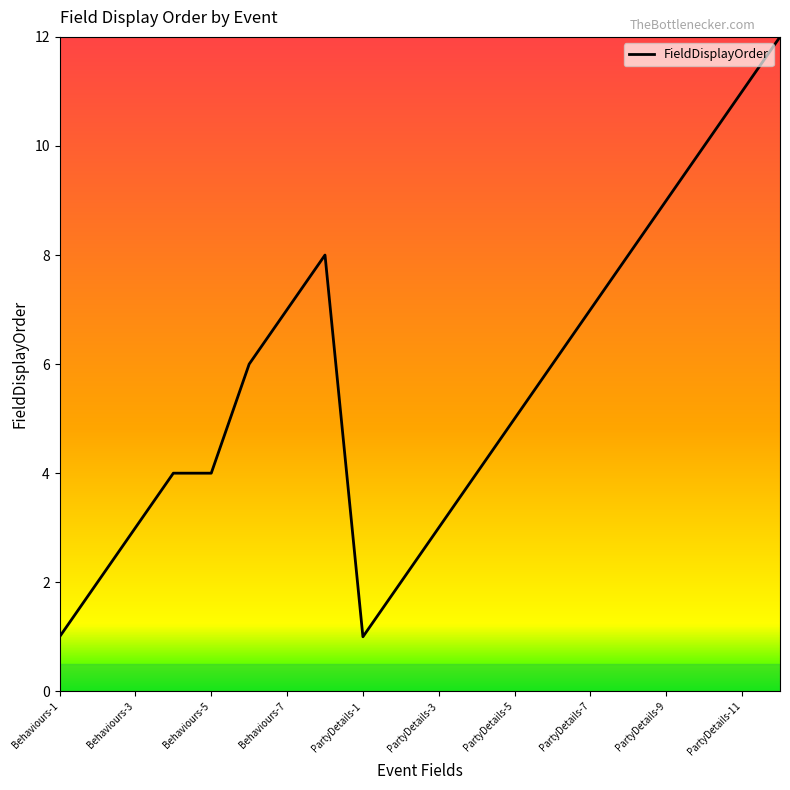

What is the difference between the maximum and minimum values?

11